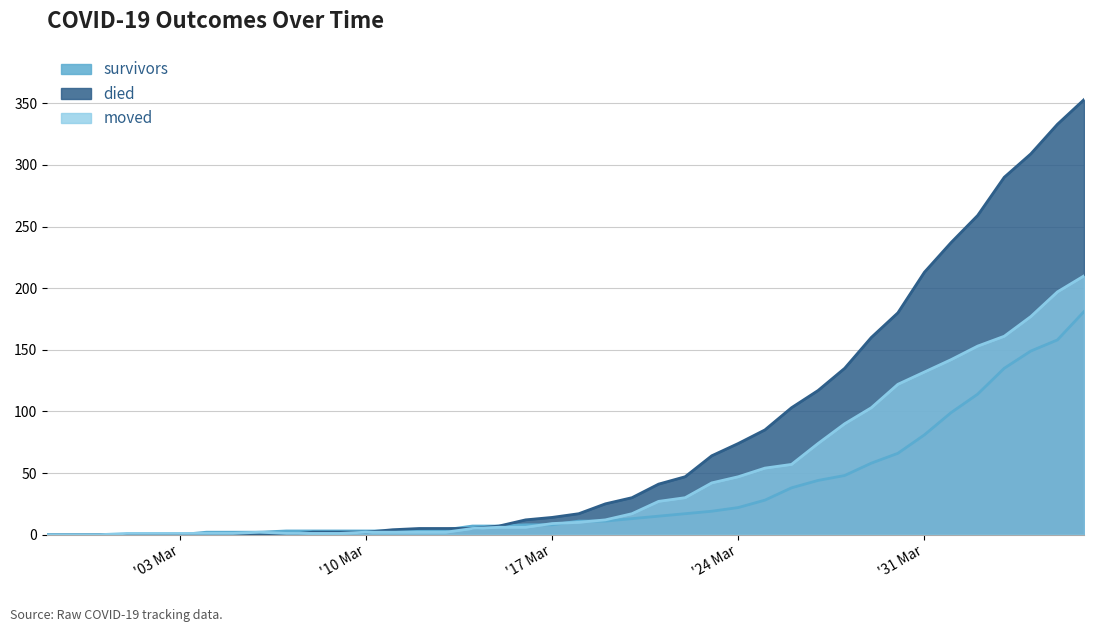

At 2020-04-04, list the series in order from smallest to largest.

survivors, moved, died